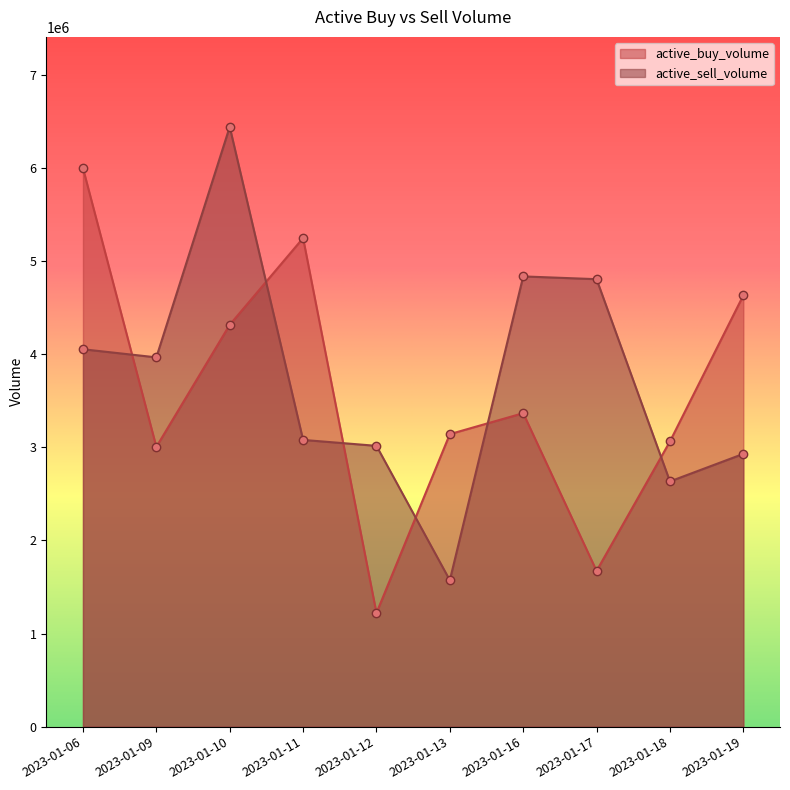

Rank the series by their average value, from highest to lowest.

active_sell_volume, active_buy_volume